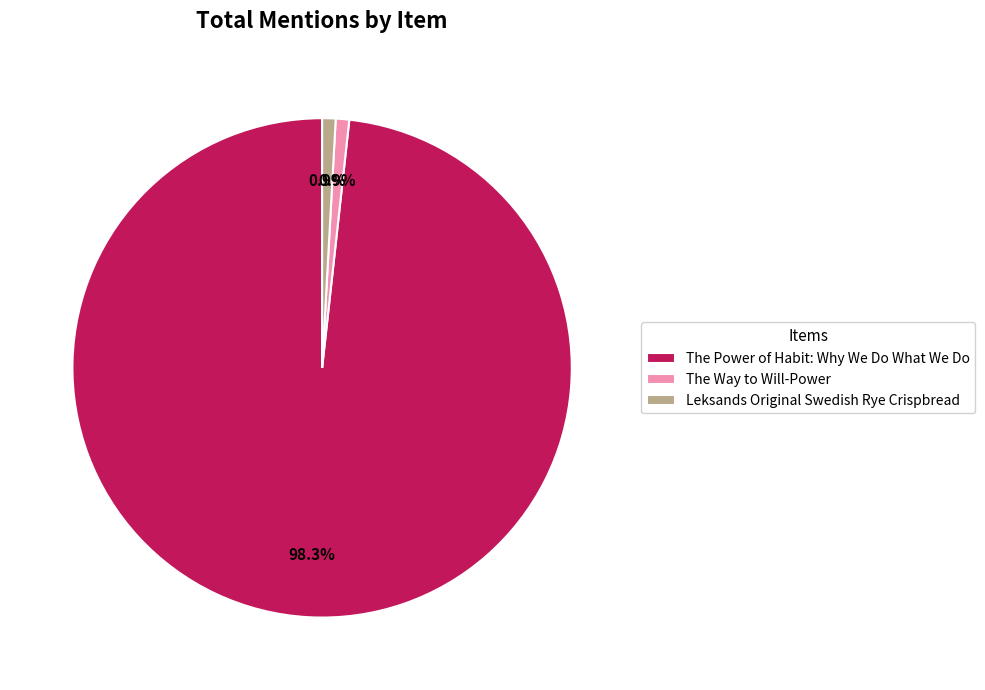

Does any single category account for the majority?

Yes